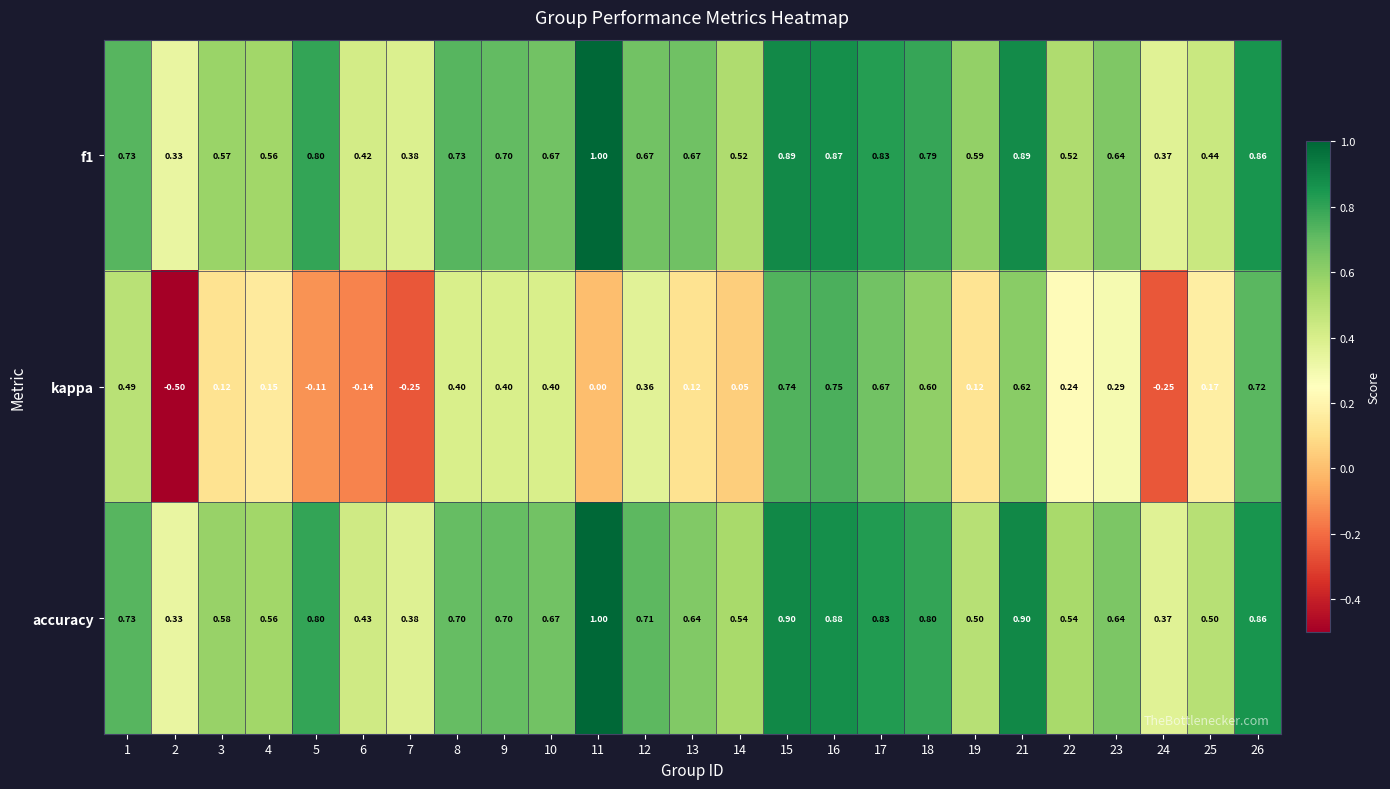

Which series has the largest range (max minus min)?

kappa